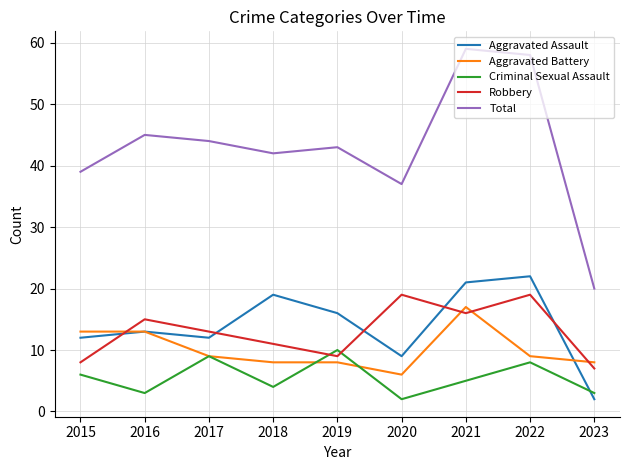

The value of Aggravated Assault at 2018 is 29. True or false?

False